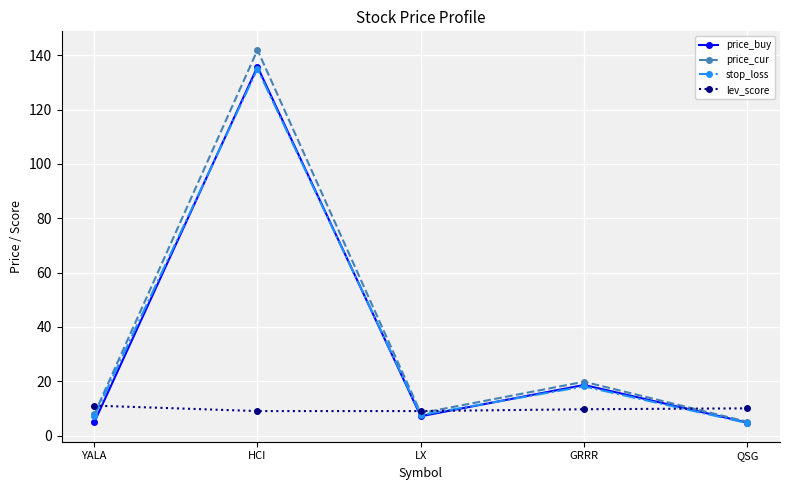

The value of lev_score at HCI is 14.3. True or false?

False